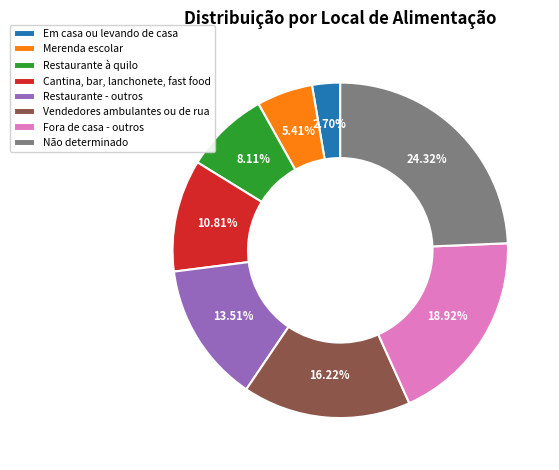

What portion of the pie excludes Fora de casa - outros?

81.1%